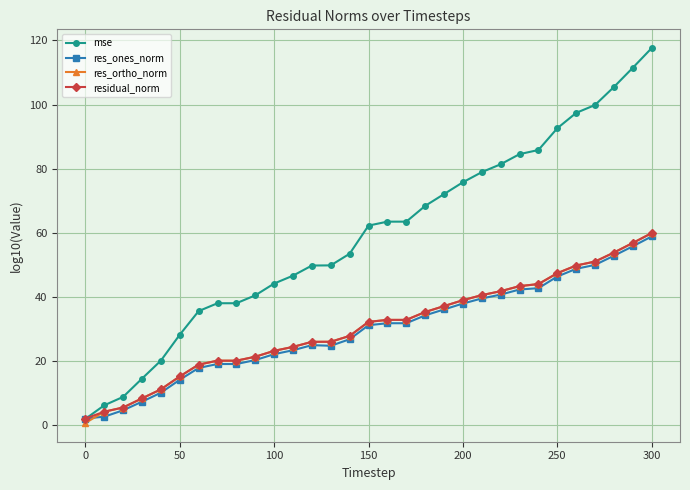

Which series has the largest range (max minus min)?

mse